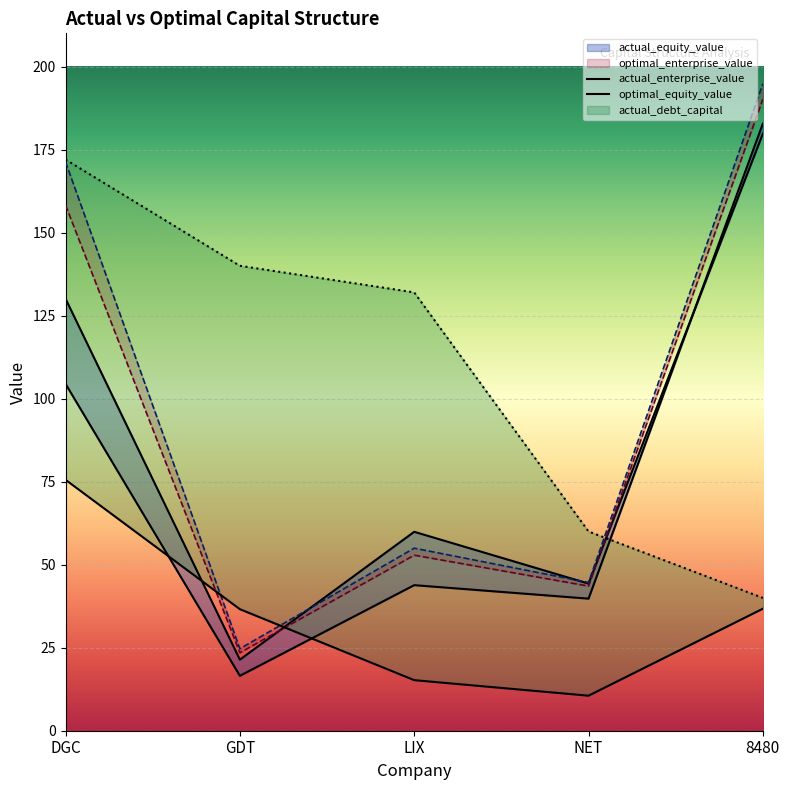

Where is the first local maximum for actual_equity_value?

LIX